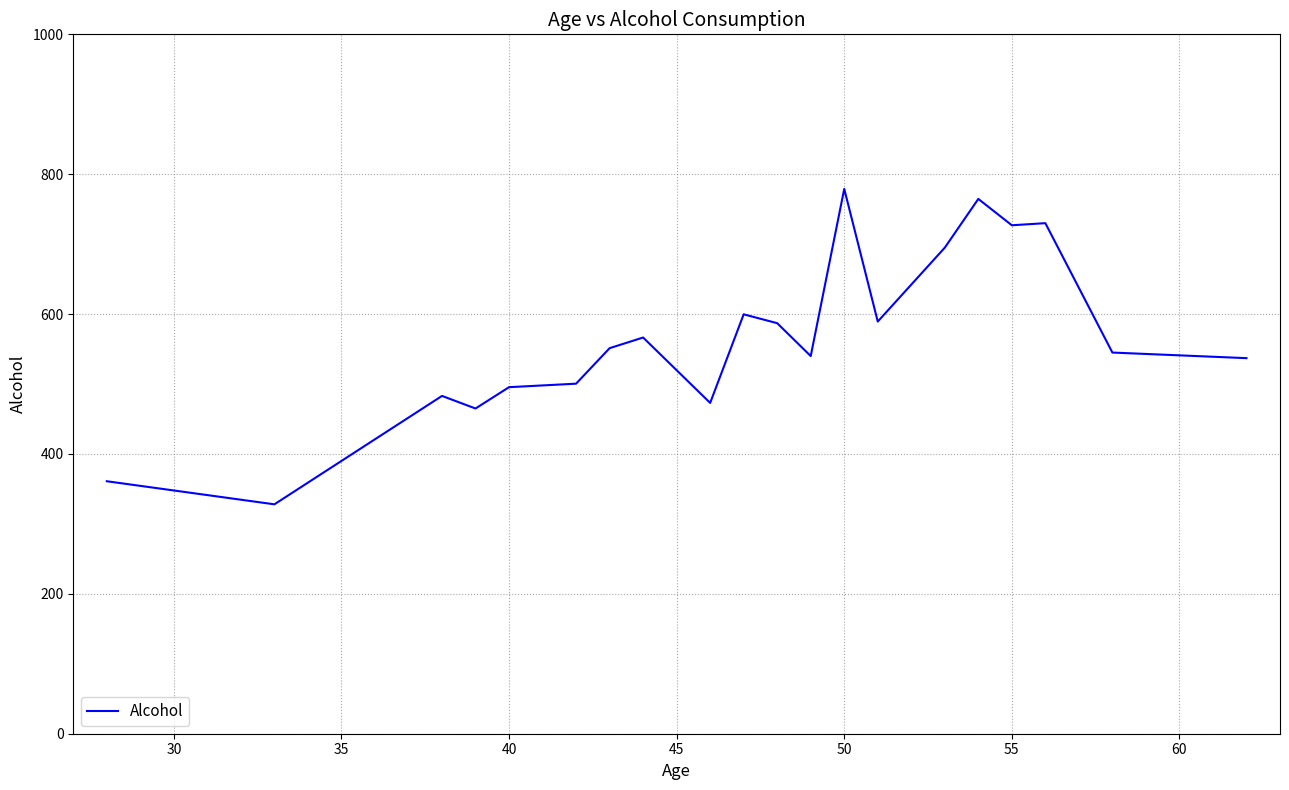

What is the greatest value displayed?

779.0